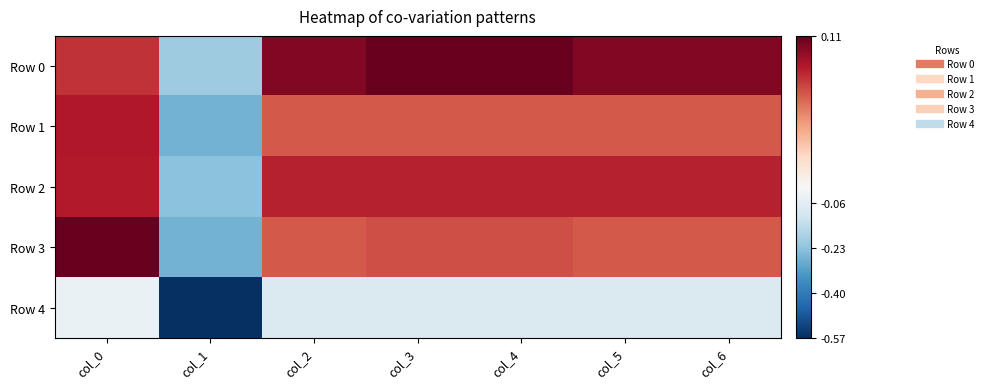

Reading right to left, list all the values displayed in this chart.

Row 0: col_6=0.1	col_5=0.1	col_4=0.1	col_3=0.1	col_2=0.1	col_1=-0.2	col_0=0.1
Row 1: col_6=0.1	col_5=0.1	col_4=0.1	col_3=0.1	col_2=0.1	col_1=-0.3	col_0=0.1
Row 2: col_6=0.1	col_5=0.1	col_4=0.1	col_3=0.1	col_2=0.1	col_1=-0.2	col_0=0.1
Row 3: col_6=0.1	col_5=0.1	col_4=0.1	col_3=0.1	col_2=0.1	col_1=-0.3	col_0=0.1
Row 4: col_6=-0.1	col_5=-0.1	col_4=-0.1	col_3=-0.1	col_2=-0.1	col_1=-0.6	col_0=-0.0